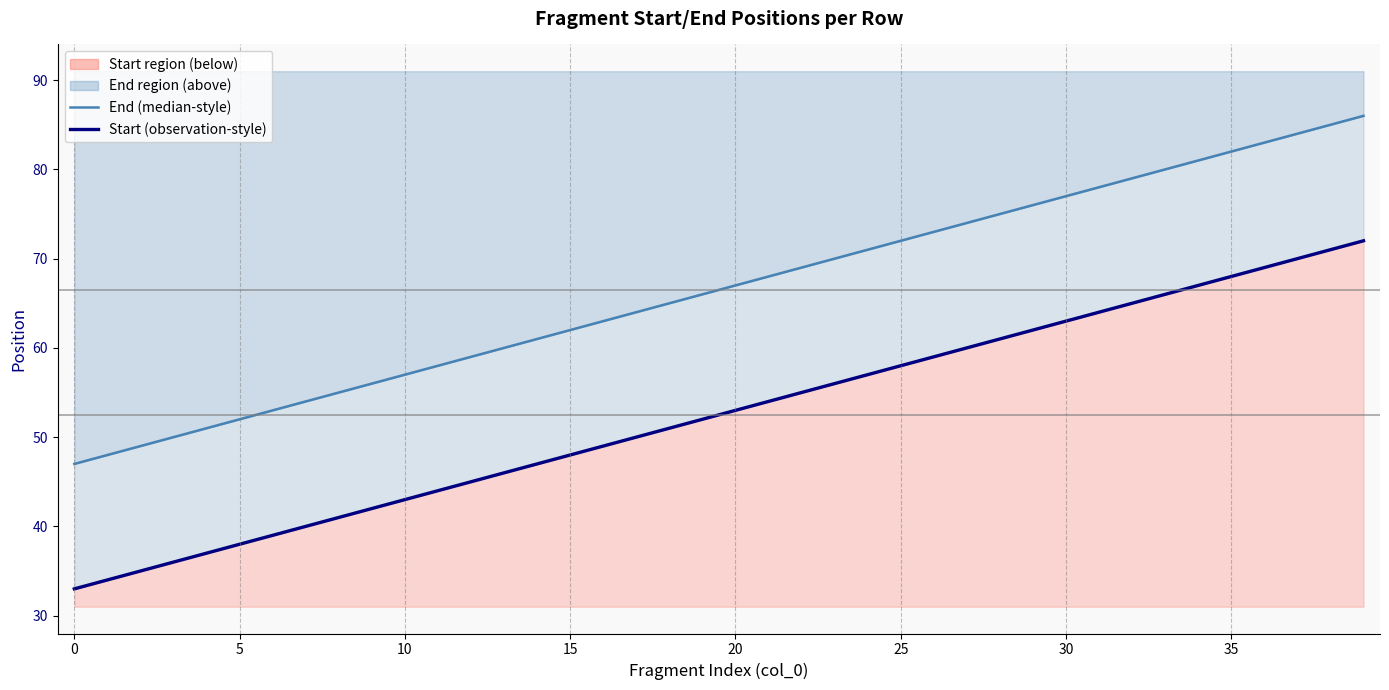

At which category is the sum across all series the highest?

39